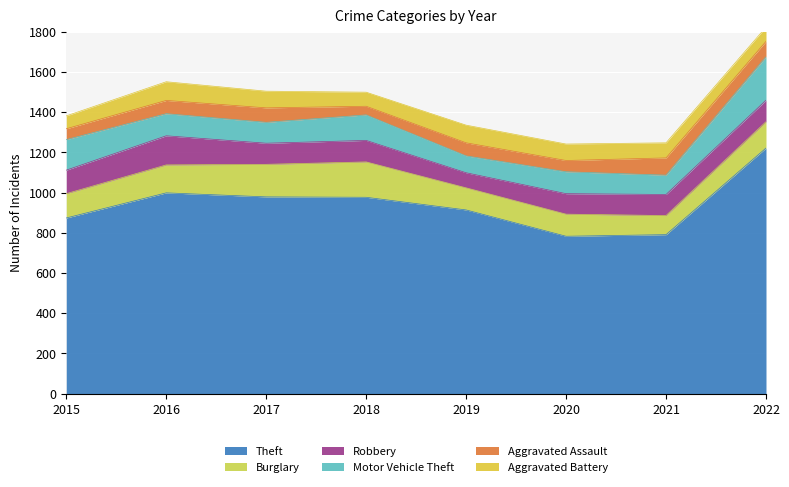

True or false: Aggravated Battery has a value of 70 at 2018.

True